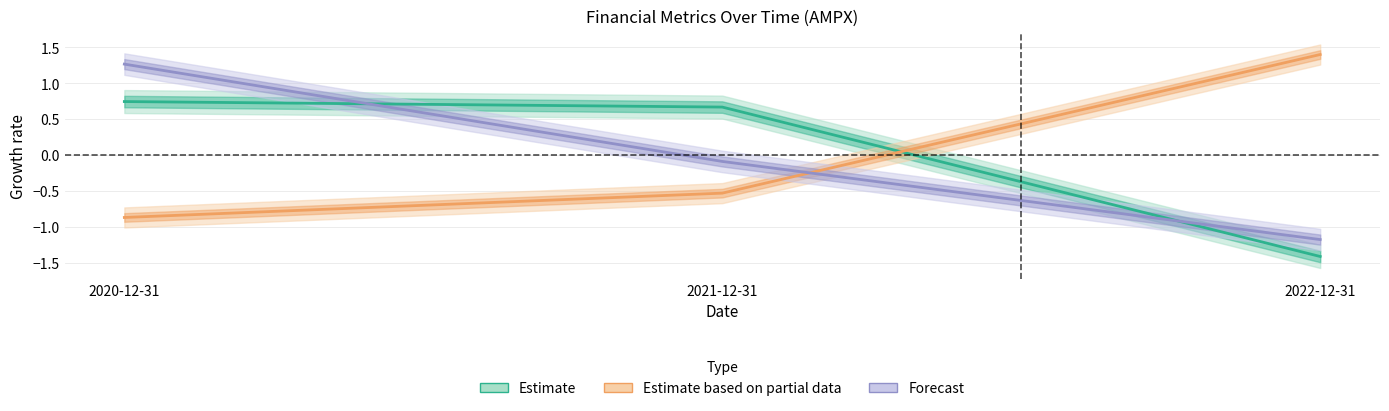

Reading left to right, list all the values displayed in this chart.

EnterpriseValue: 2020-12-31=0.7	2021-12-31=0.7	2022-12-31=-1.4
bookValuePerShare: 2020-12-31=-0.9	2021-12-31=-0.5	2022-12-31=1.4
debtToAssets: 2020-12-31=1.3	2021-12-31=-0.1	2022-12-31=-1.2